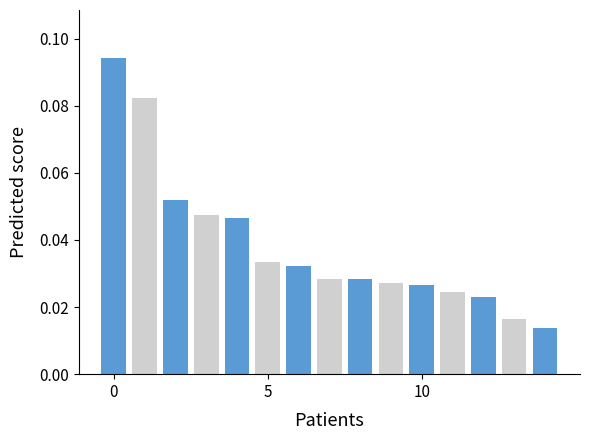

What is the sum of all values?

0.6